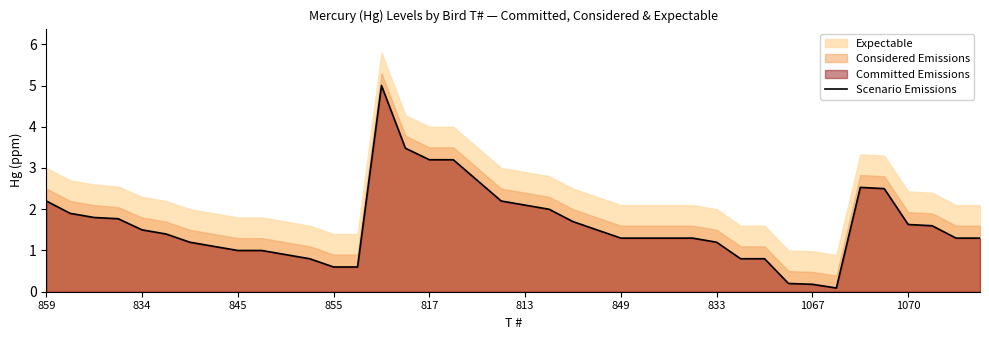

What is the minimum value shown in the chart?

0.1